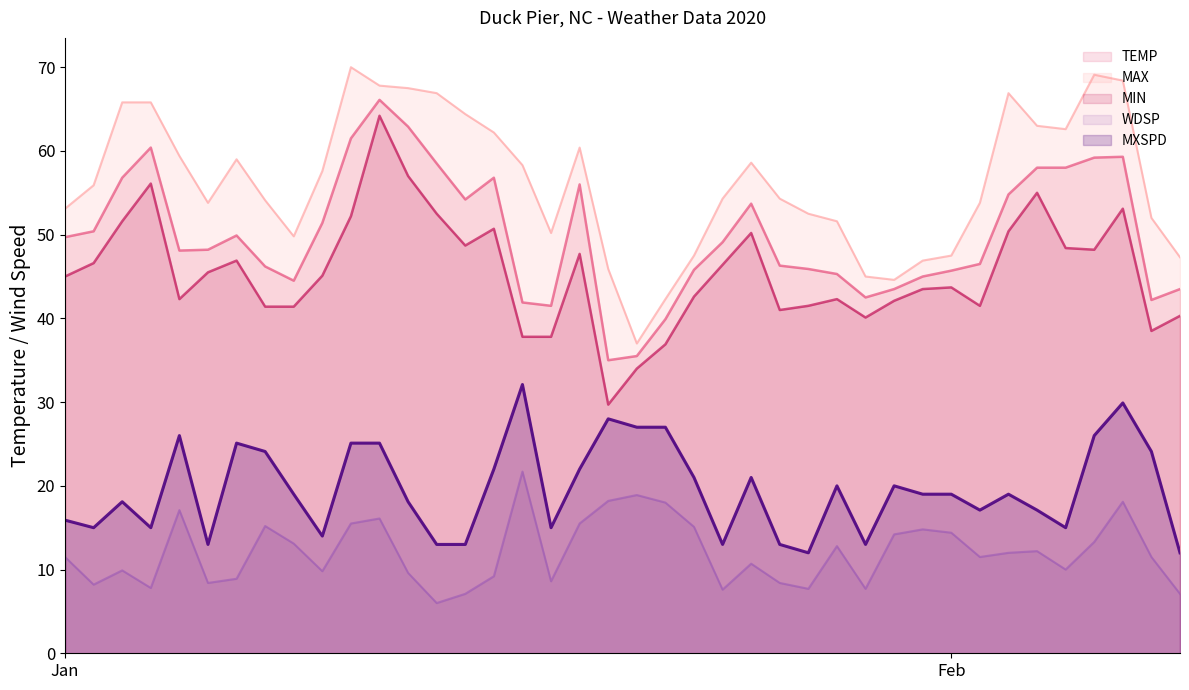

True or false: MXSPD and MAX cross at least once.

False